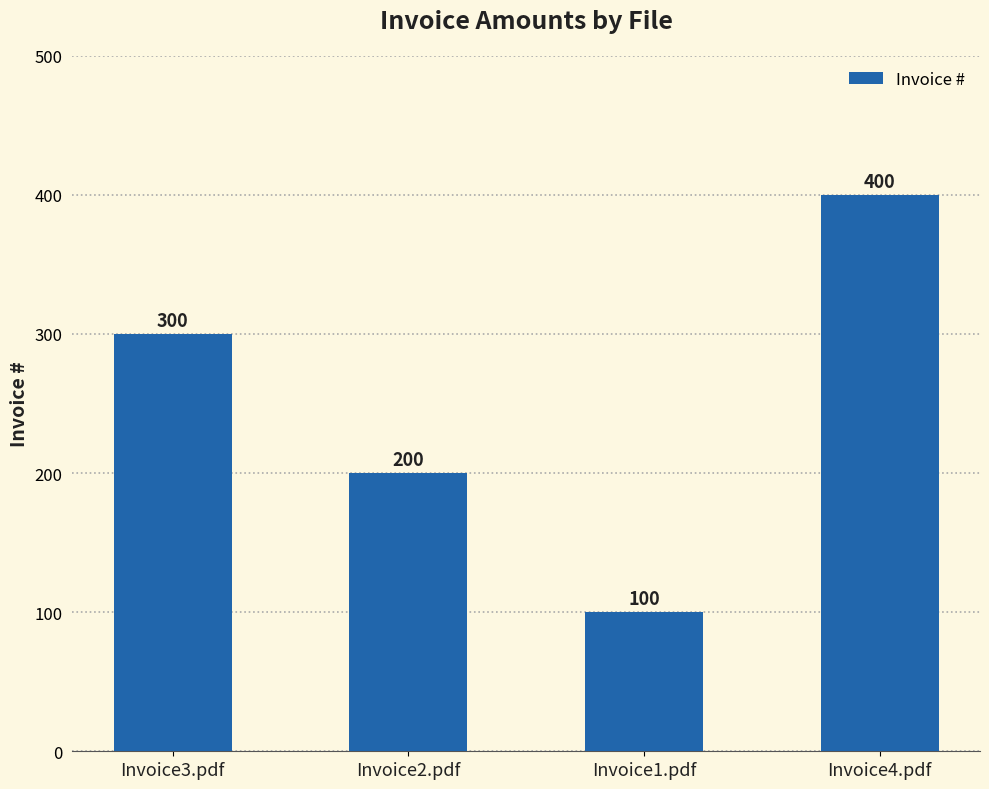

How many bars are there in total?

4